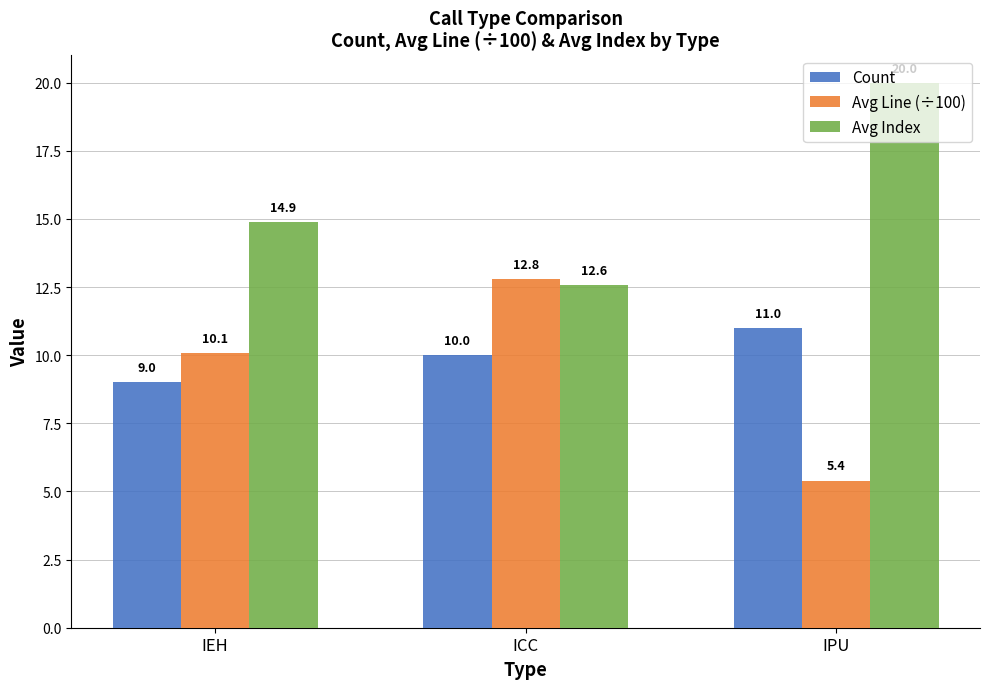

Is the value of Count at IPU greater than the value of Avg Index at IEH?

No